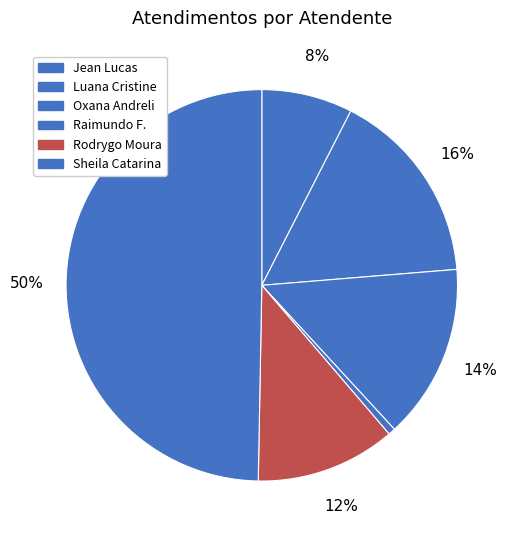

To the nearest percent, what is the difference between the largest and smallest slice percentages?

49%